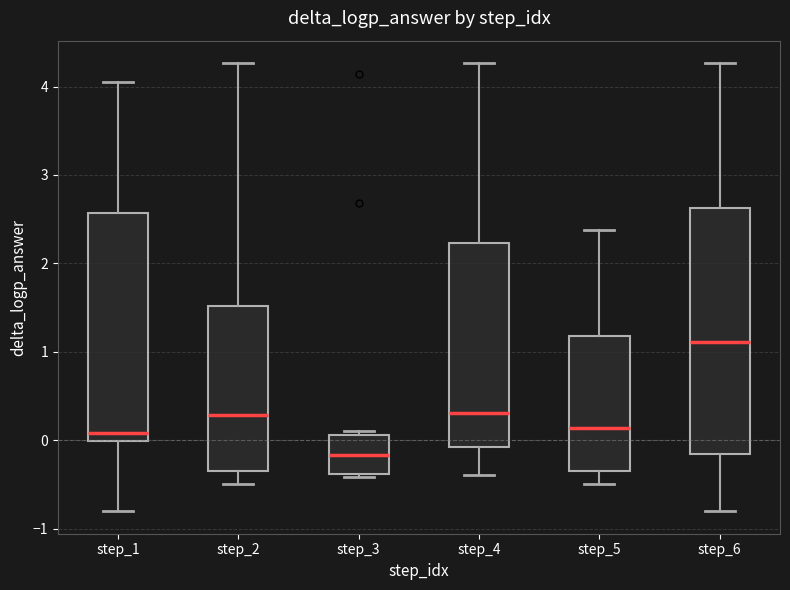

Reading left to right, read every box against the y-axis: the position of its median line, the range the box covers, and the ends of its whiskers. The values are not printed on the chart, so give them approximately, as read against the axis.

step_1: median 0.1, box 0.0 to 2.6, whiskers -0.8 to 4.0
step_2: median 0.3, box -0.3 to 1.5, whiskers -0.5 to 4.3
step_3: median -0.2, box -0.4 to 0.1, whiskers -0.4 (just below the box's lower edge) to 0.1 (just above the box's upper edge)
step_4: median 0.3, box -0.1 to 2.2, whiskers -0.4 to 4.3
step_5: median 0.1, box -0.3 to 1.2, whiskers -0.5 to 2.4
step_6: median 1.1, box -0.2 to 2.6, whiskers -0.8 to 4.3